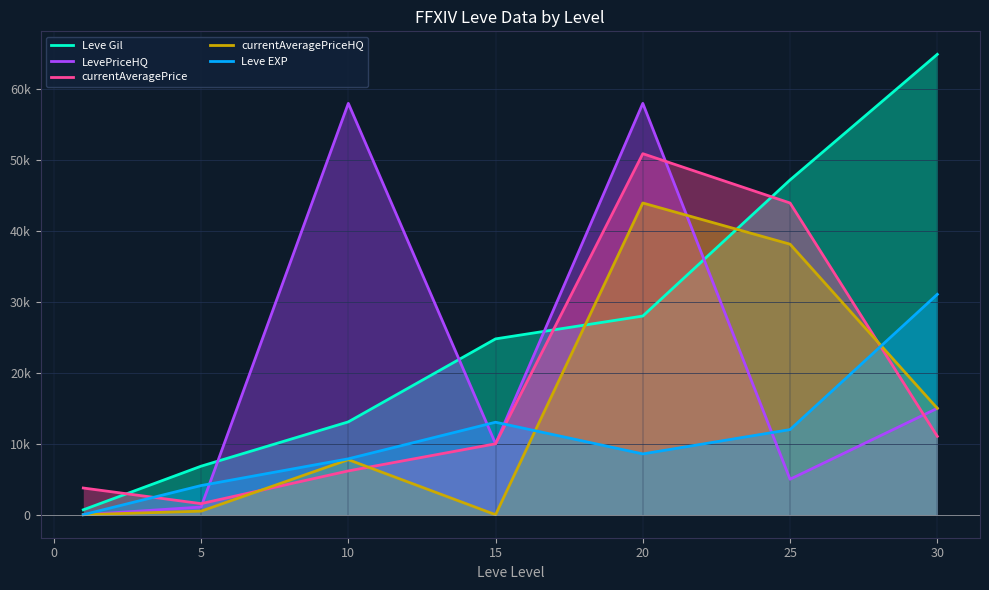

True or false: currentAveragePrice has more than 0 interior local peaks.

True